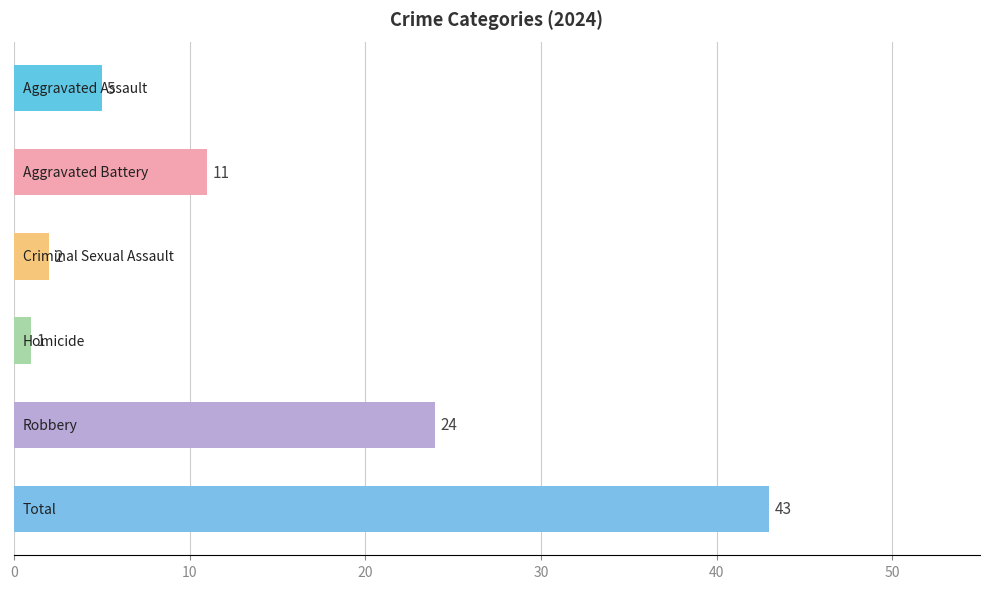

What is the sum of all values?

86